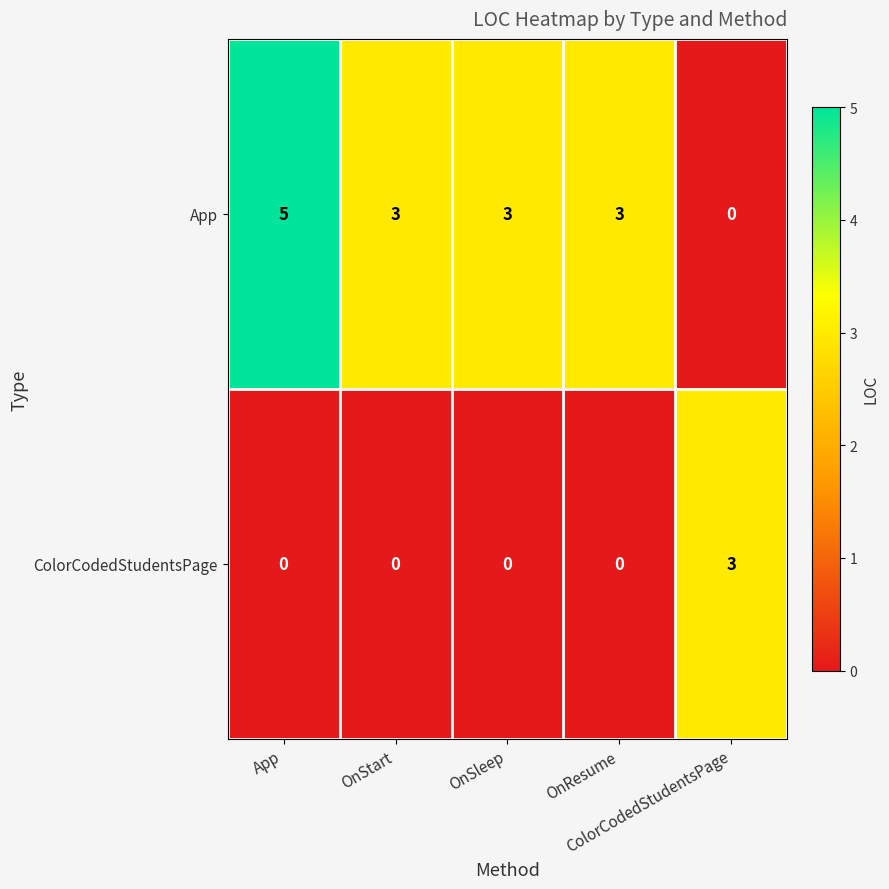

What is the maximum value shown in the chart?

5